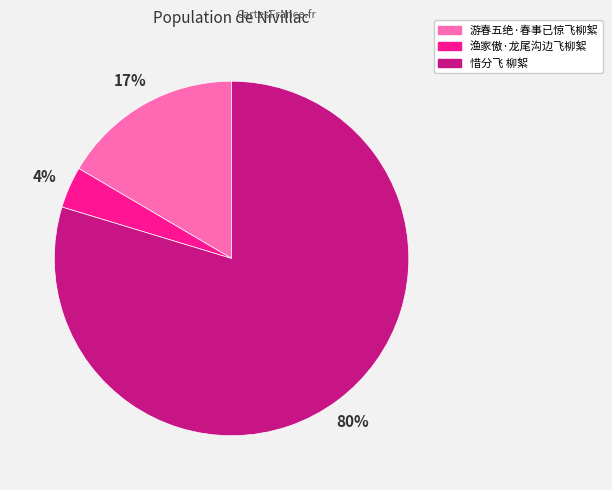

To the nearest percent, what portion does 渔家傲·龙尾沟边飞柳絮 represent?

4%